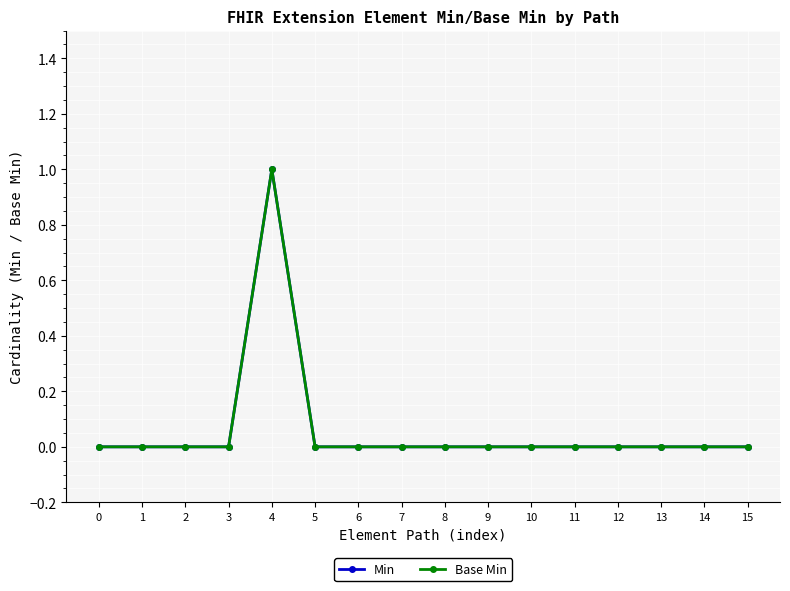

Is the value of Base Min at 14 greater than the value of Min at 1?

No